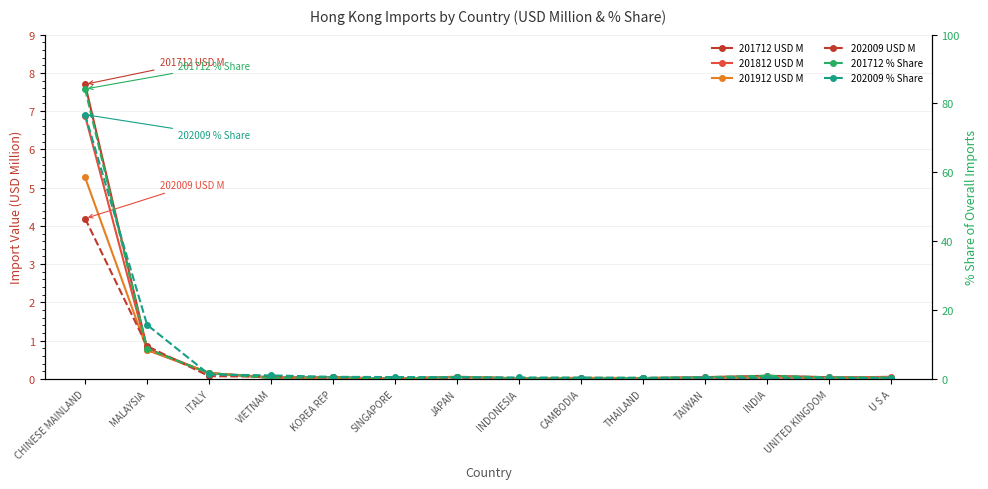

Is it true that 201912 USD M equals 0.0 at VIETNAM?

False